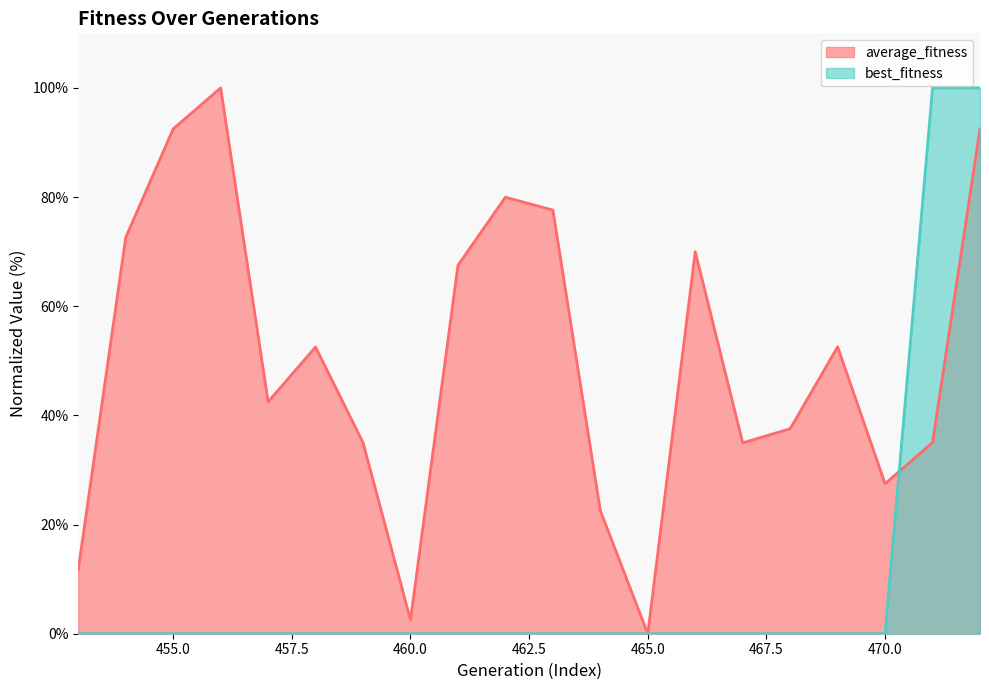

List the series in order of their peak value, lowest first.

average_fitness, best_fitness